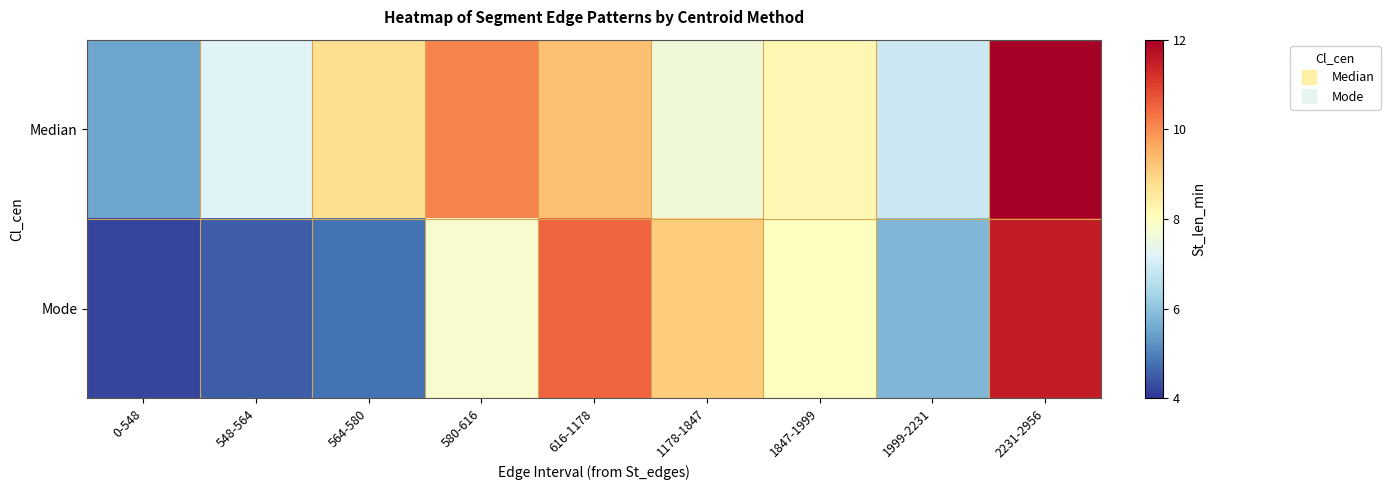

Which series has the largest range (max minus min)?

Mode